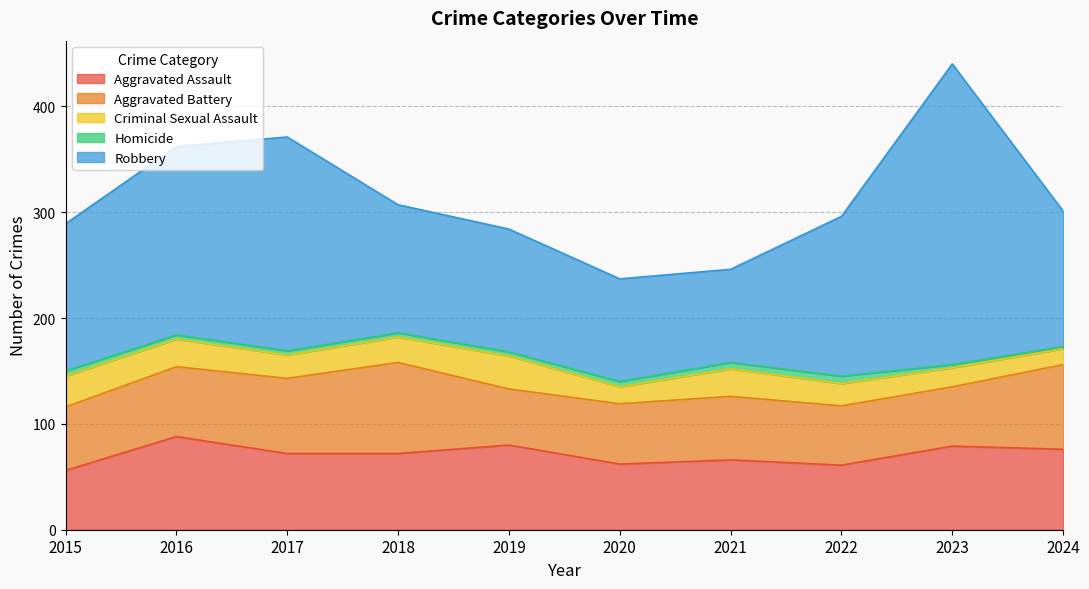

True or false: Aggravated Battery and Criminal Sexual Assault intersect in this chart.

False